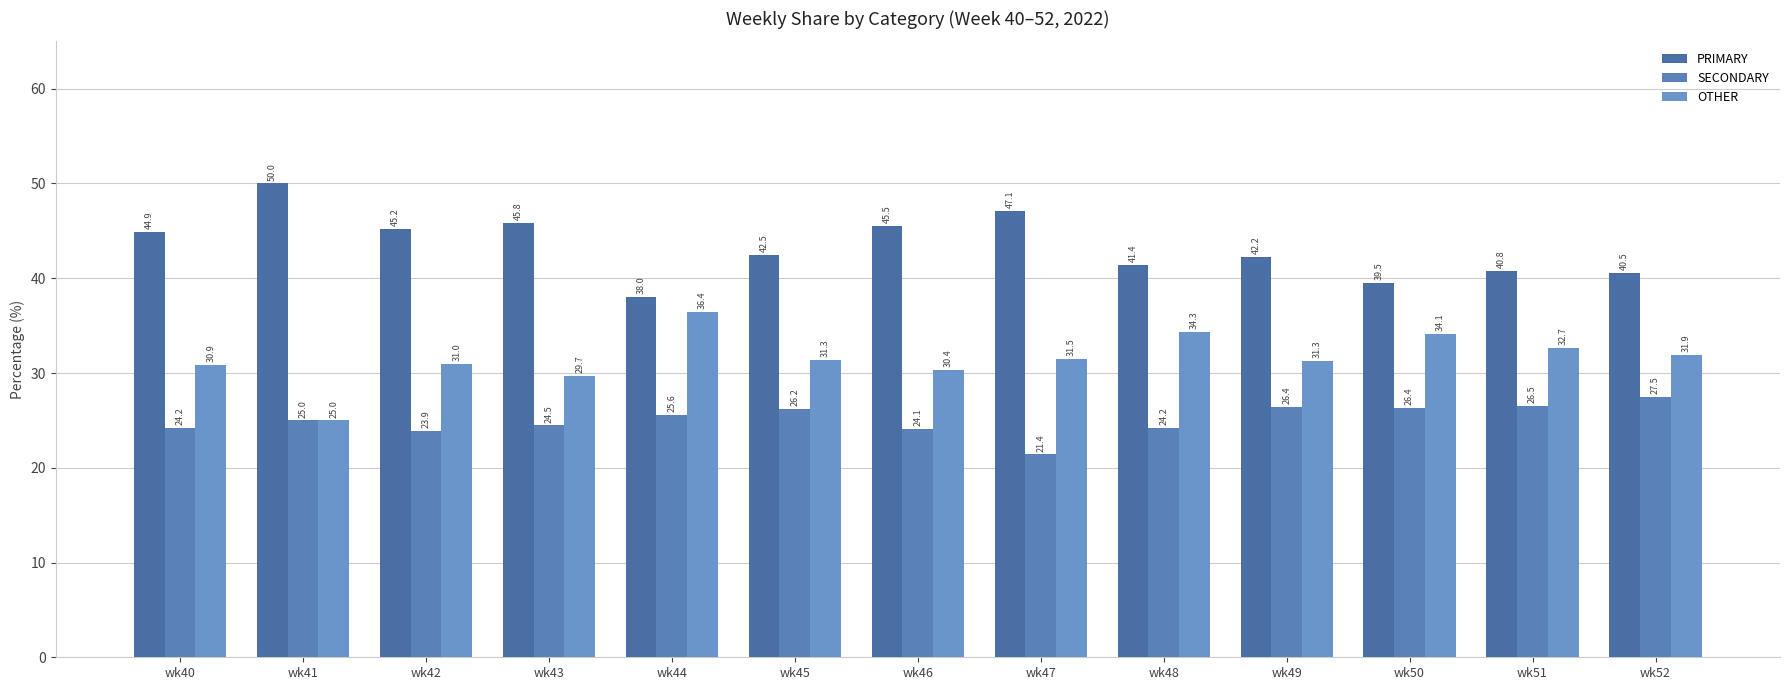

At which category is the sum across all series the highest?

wk43